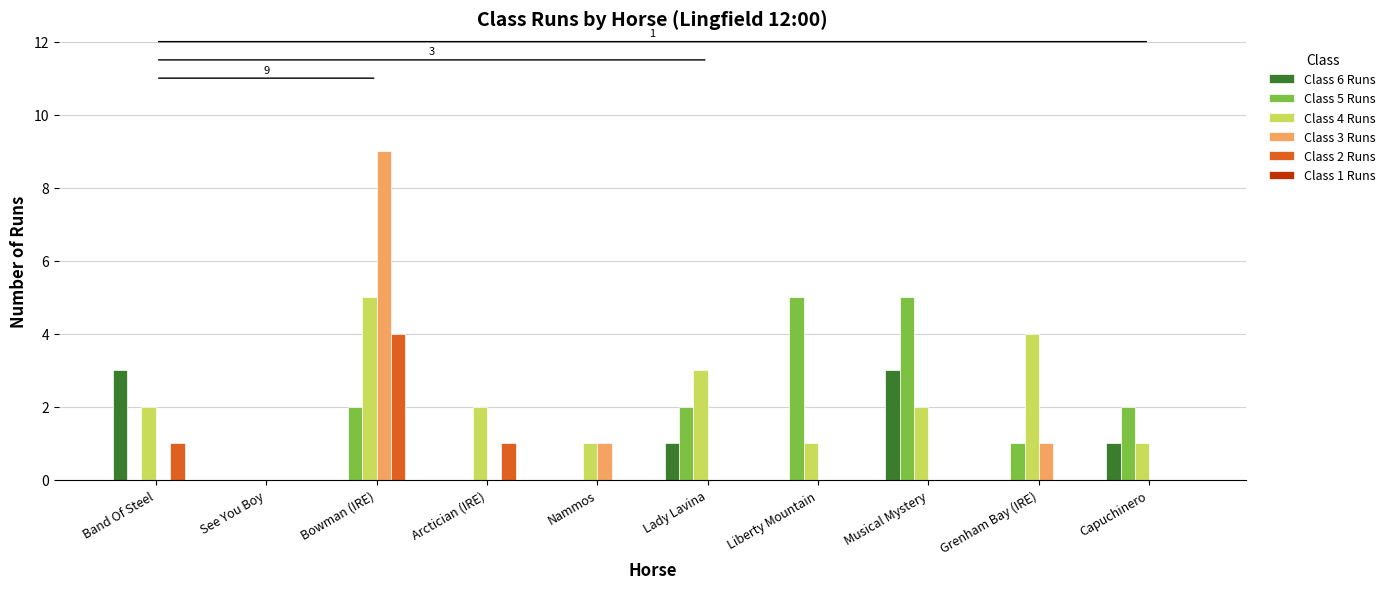

Is it true that Class 5 Runs equals -2 at Nammos?

False